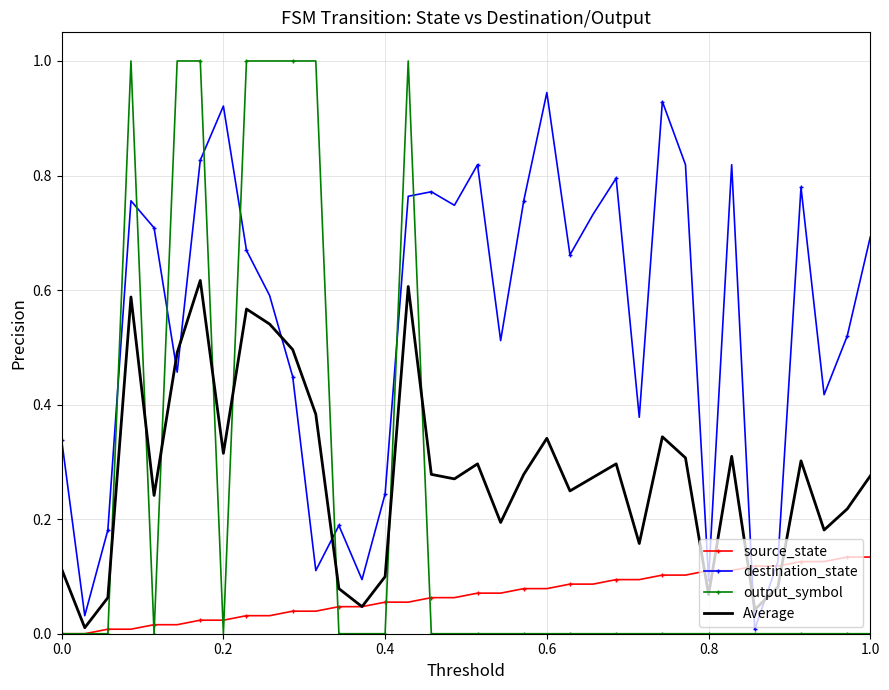

What is the greatest value displayed?

1.0